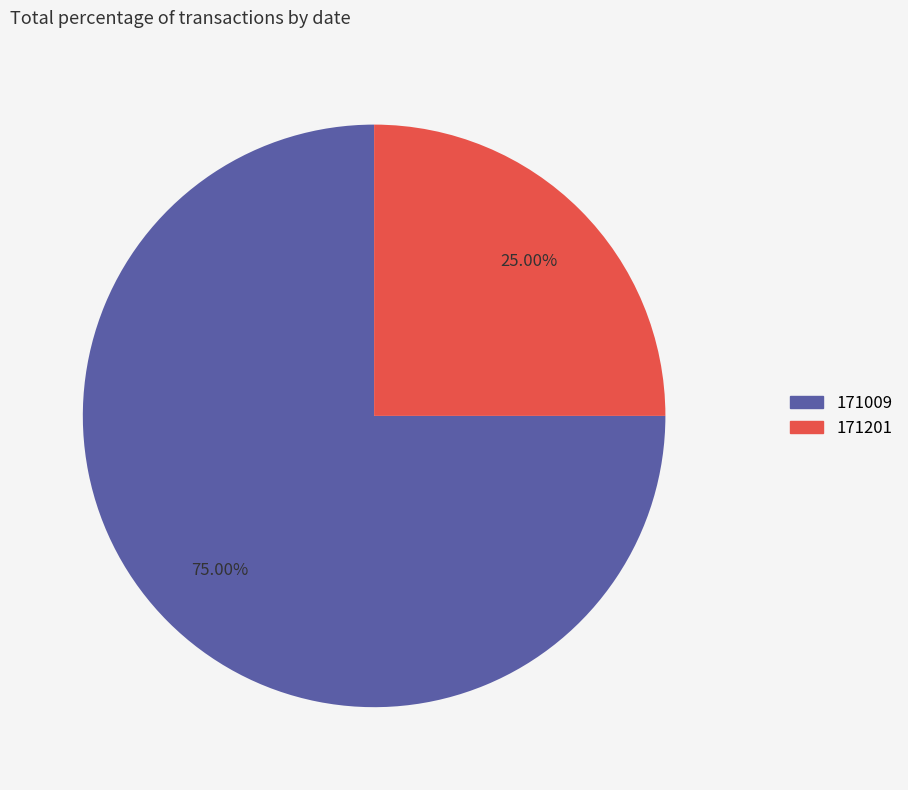

Is there a majority slice in this chart?

Yes